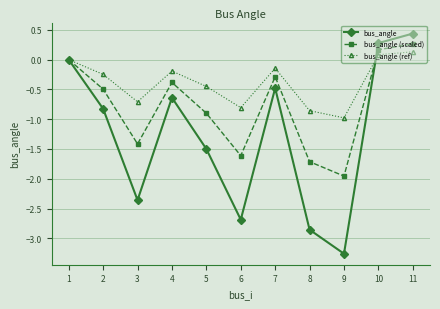

The value of bus_angle (scaled) at 5 is -0.5. True or false?

False